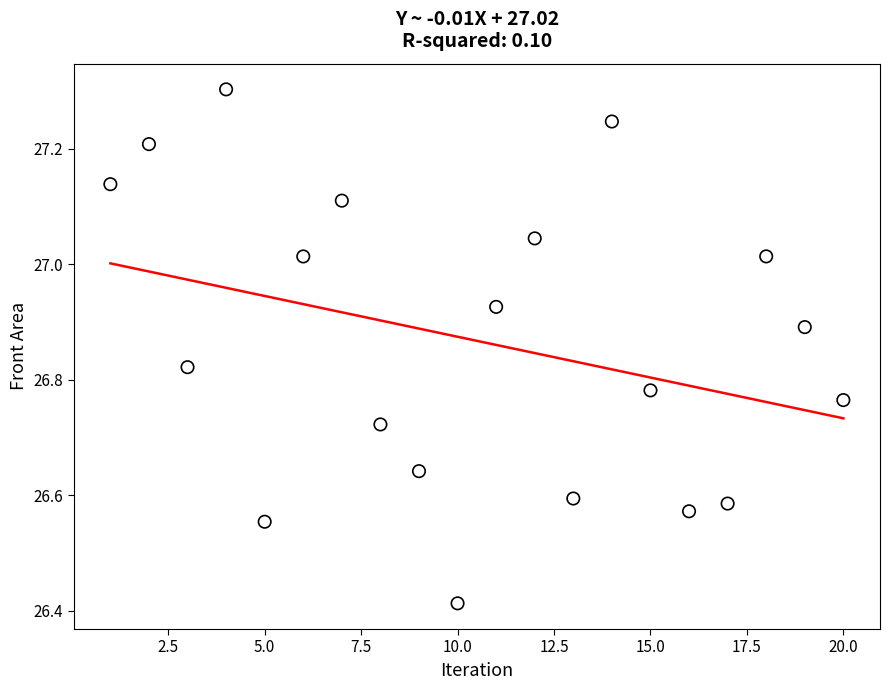

What is the range of X values (max minus min)?

19.0